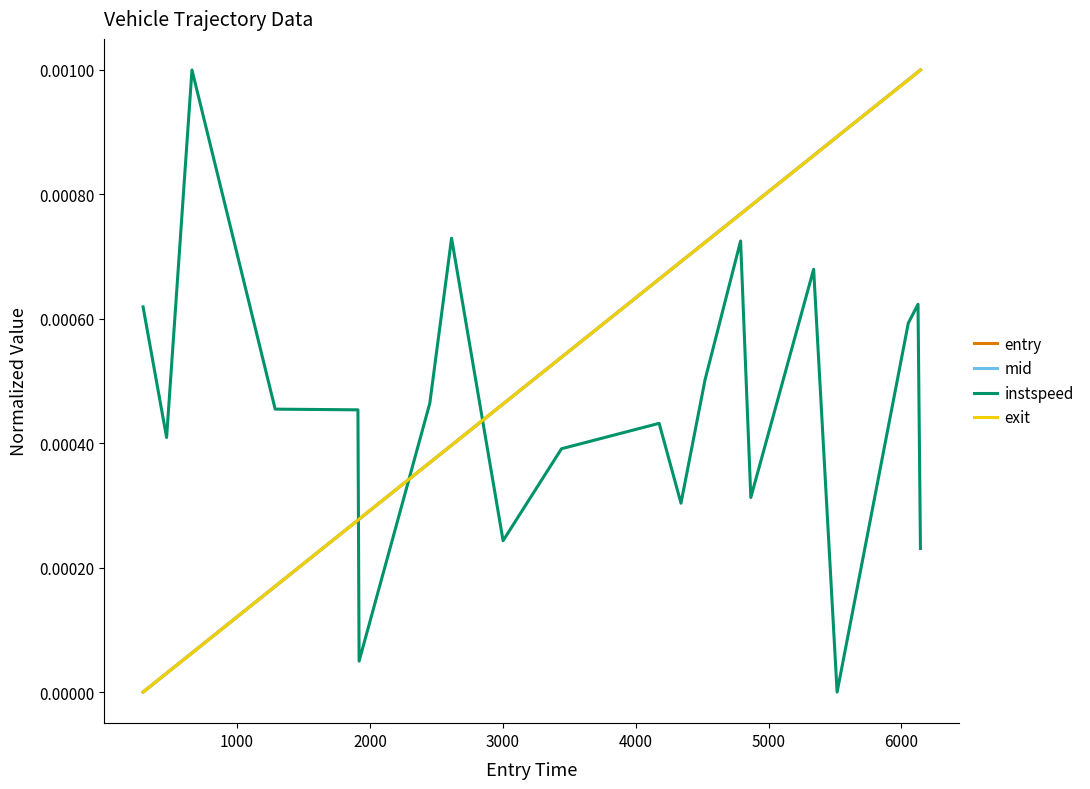

Which series ends up on top after the final intersection of instspeed and mid?

mid